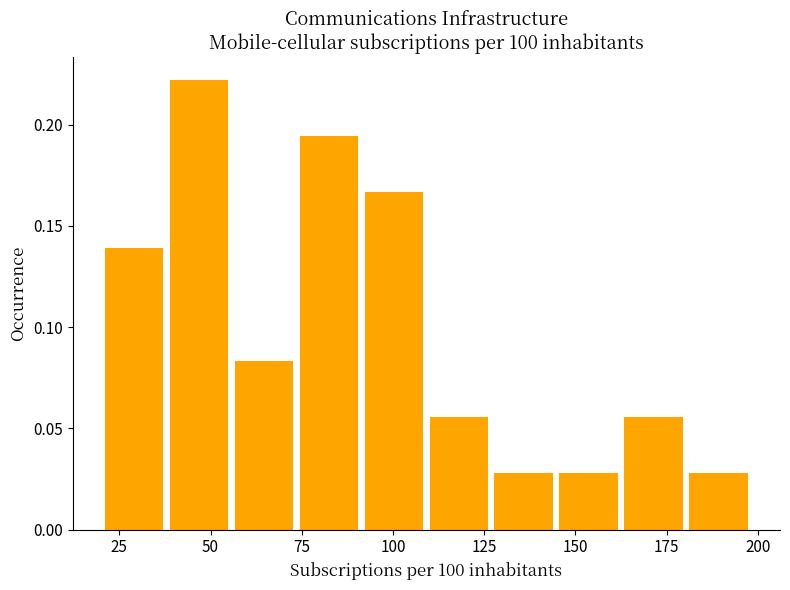

Around what value on the x-axis is the tallest bar? Give the approximate position of its centre, as read against the axis.

45